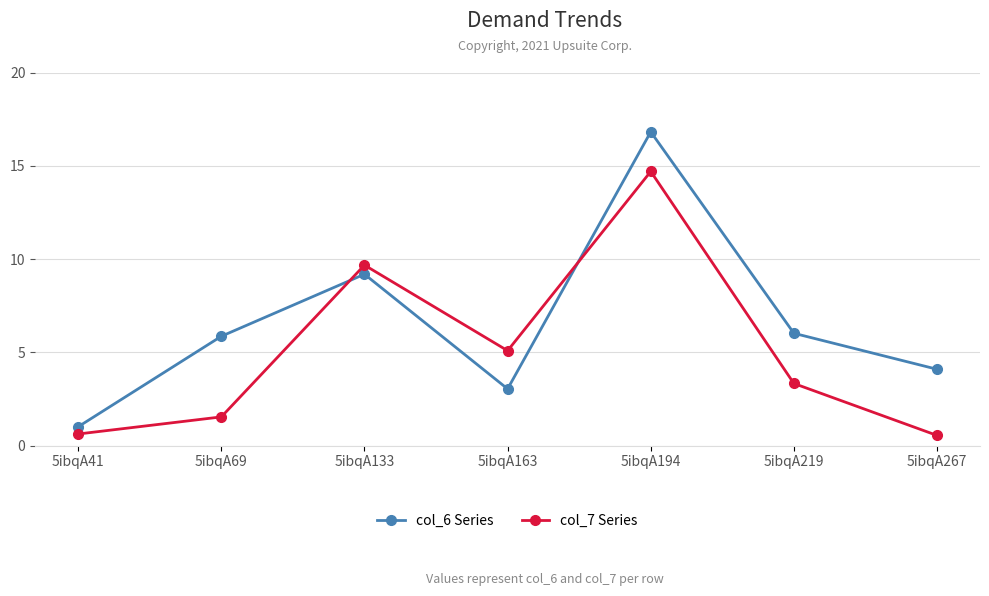

What is the value of the col_6 Series point at the 4th from the left?

3.0